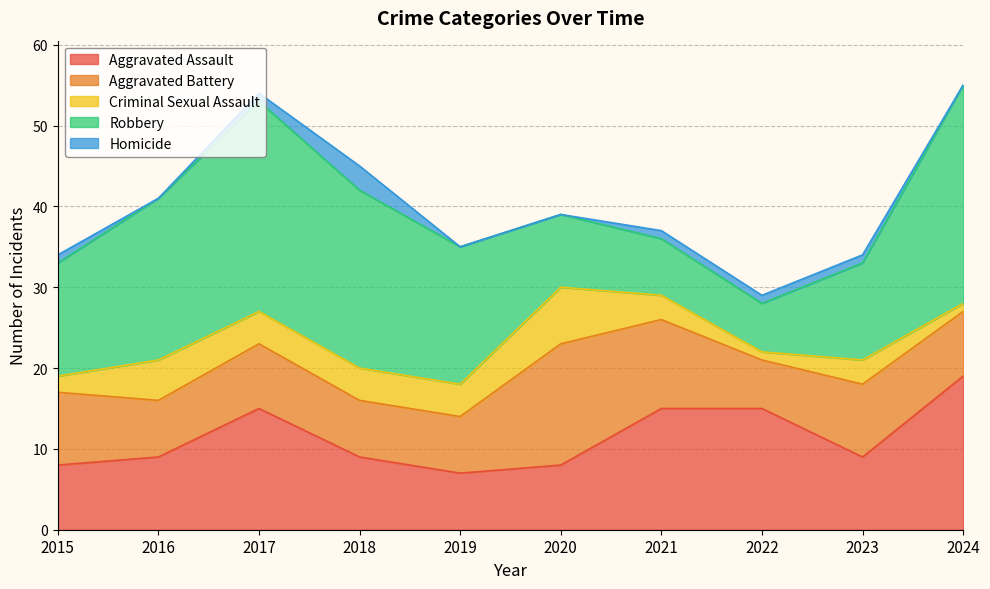

Where is the first local maximum for Aggravated Assault?

2017